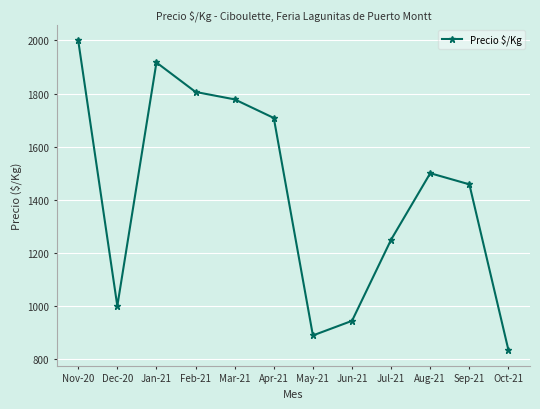

True or false: the data has more than 1 interior local peaks.

True